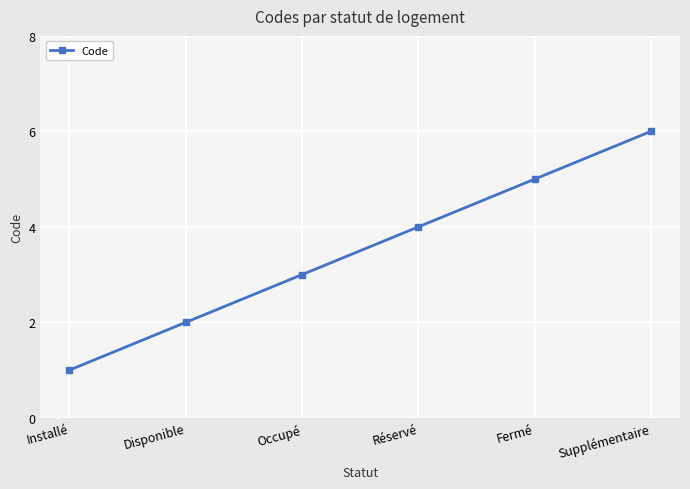

How many lines are shown in the chart?

1